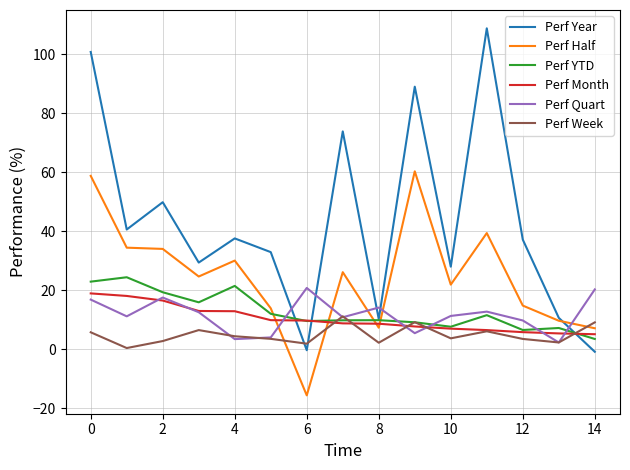

What is the sum of all Perf Month values?

153.5